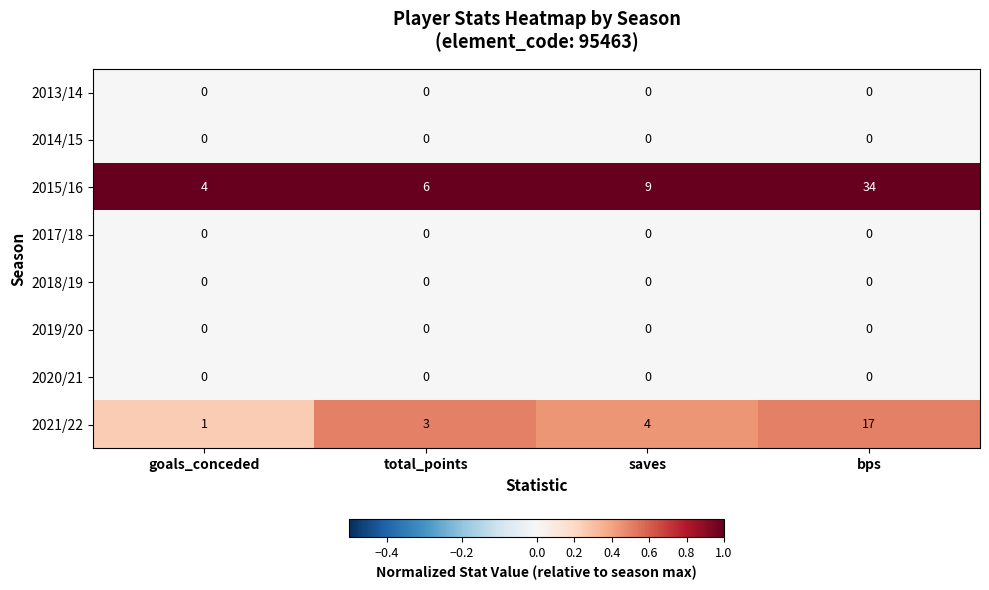

True or false: 2021/22 has a value of 3 at total_points.

True